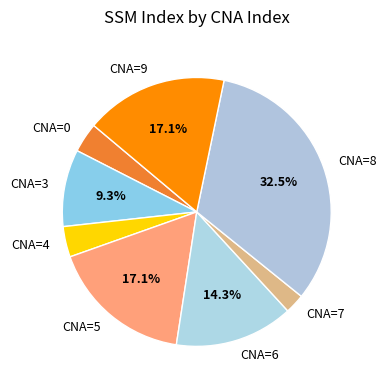

Does any single category account for the majority?

No